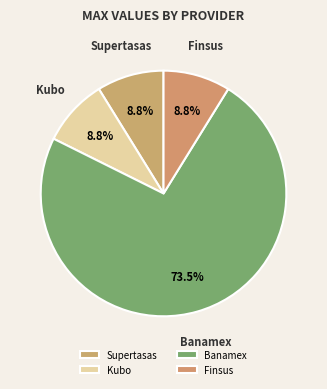

How many segments does this pie chart have?

4